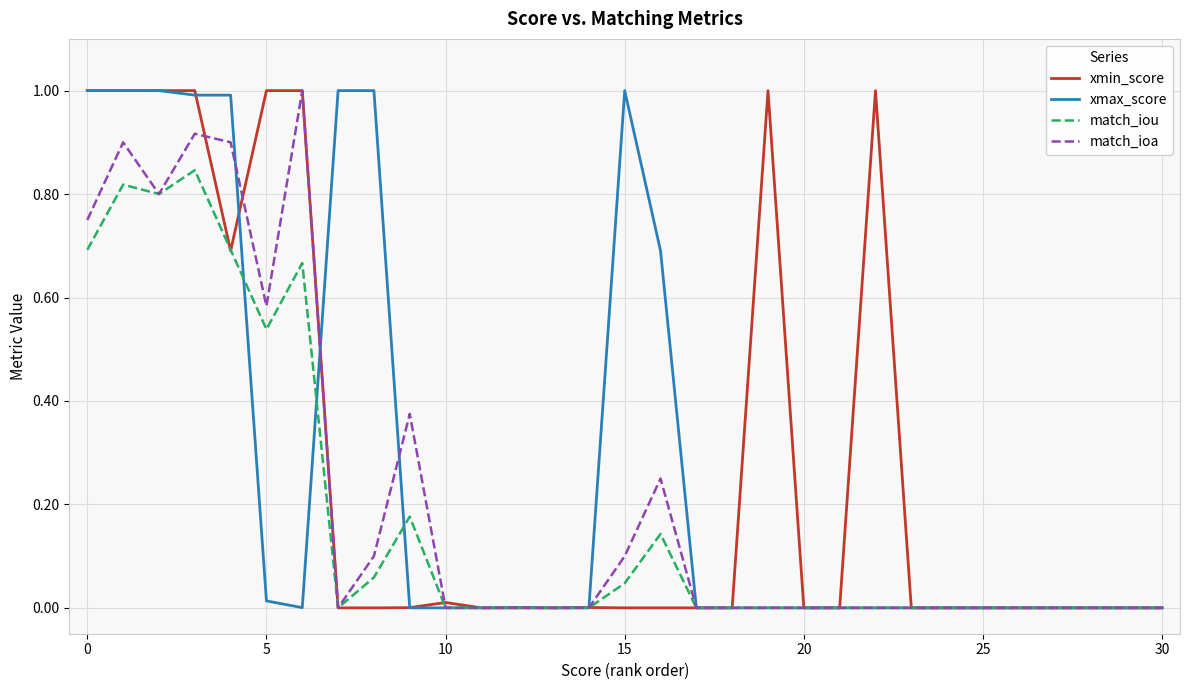

What are all the series names shown in the legend?

xmin_score, xmax_score, match_iou, match_ioa